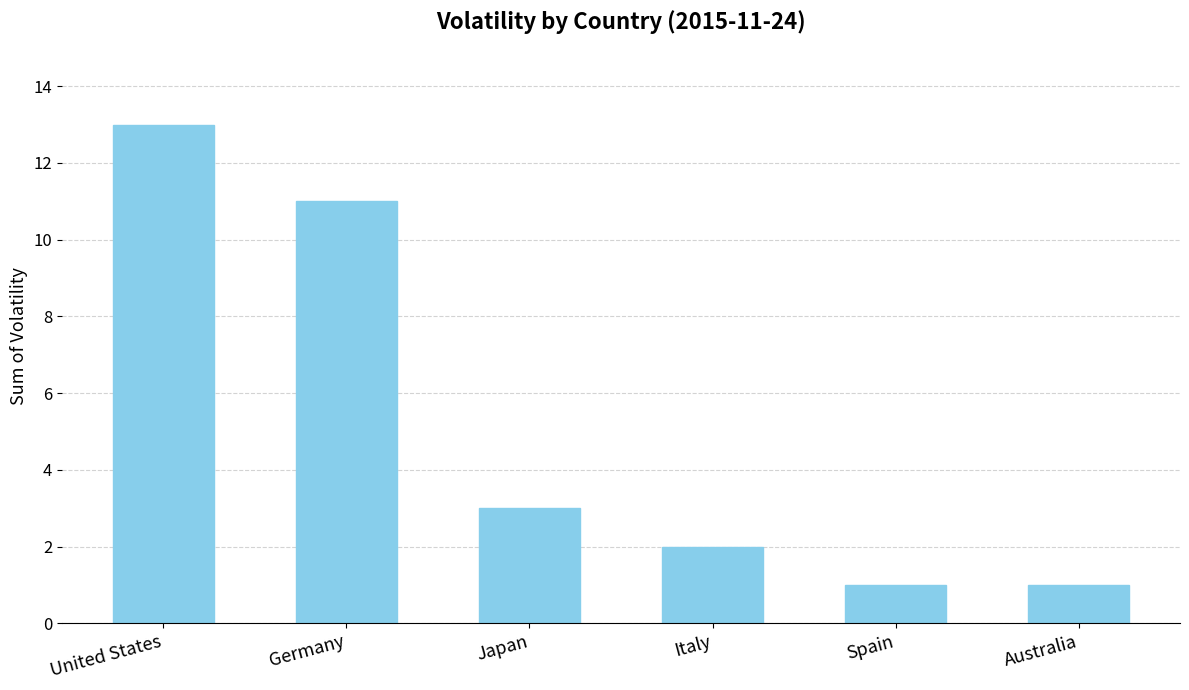

At which category does the chart reach its peak across all series?

United States